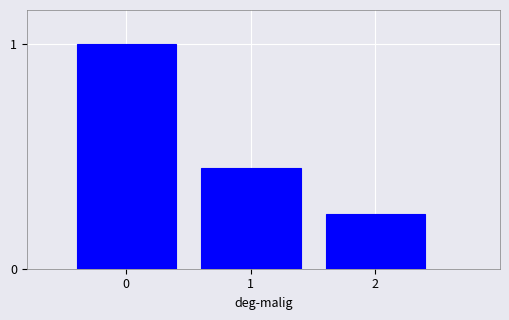

What is the sum of the values at 1 and 0?

1.4